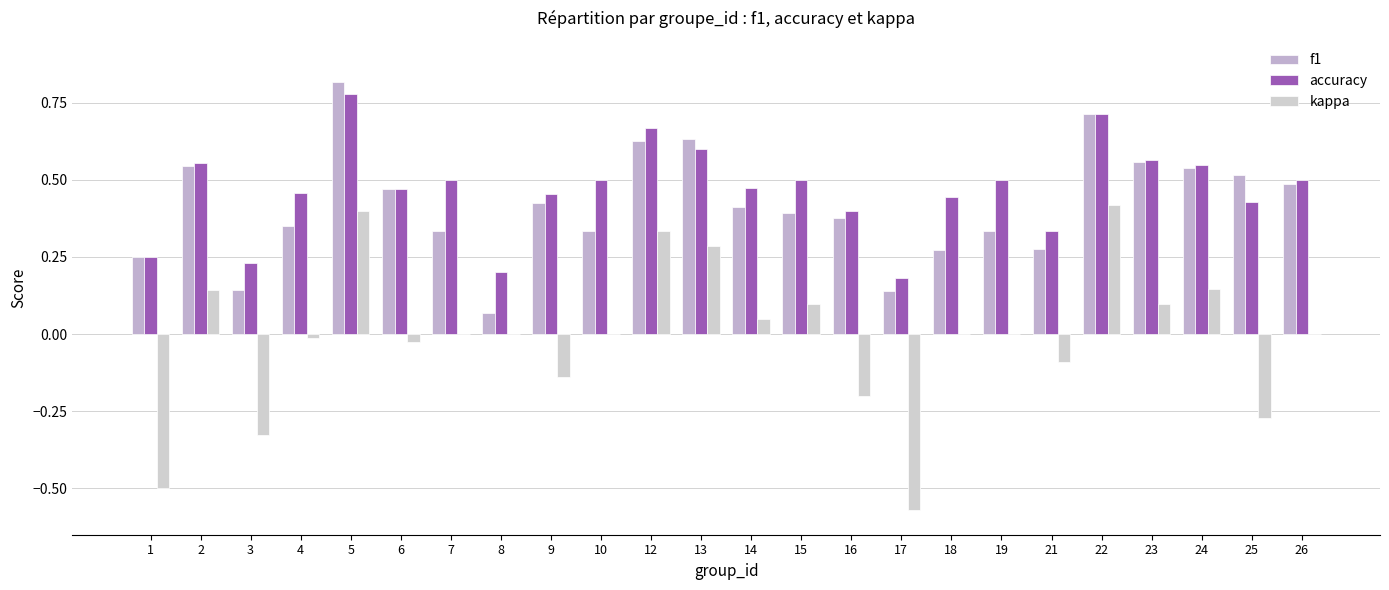

How many data points does each series have?

24